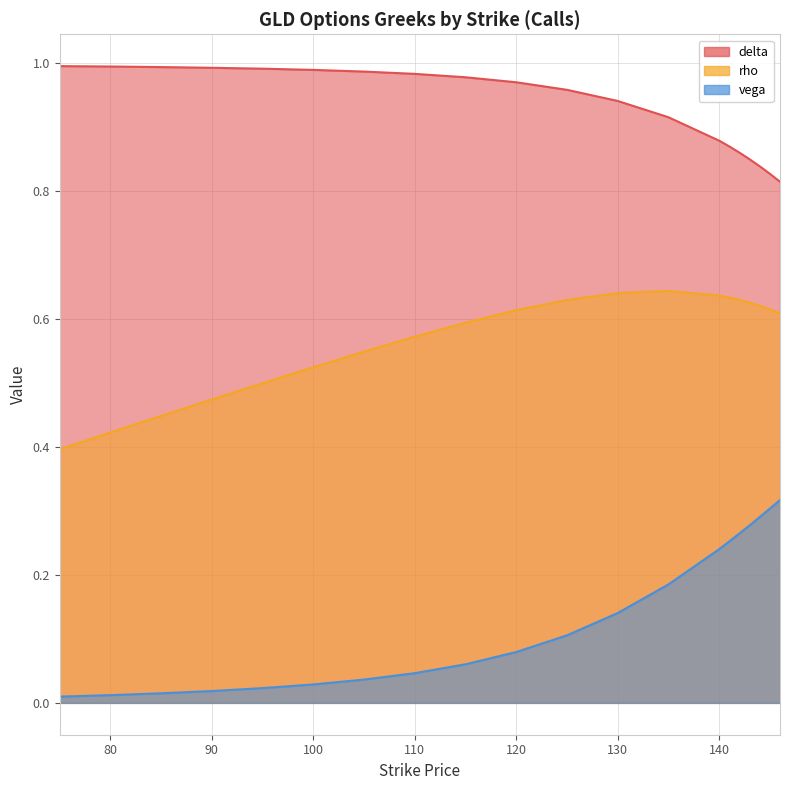

What is the difference between the maximum and minimum values in the rho series?

0.2